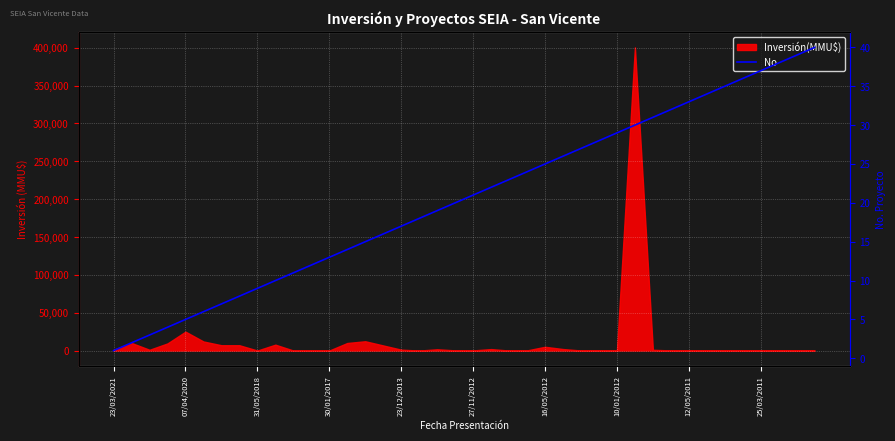

Approximately how many times larger is the value at 31/05/2018 compared to 23/12/2013?

0.6